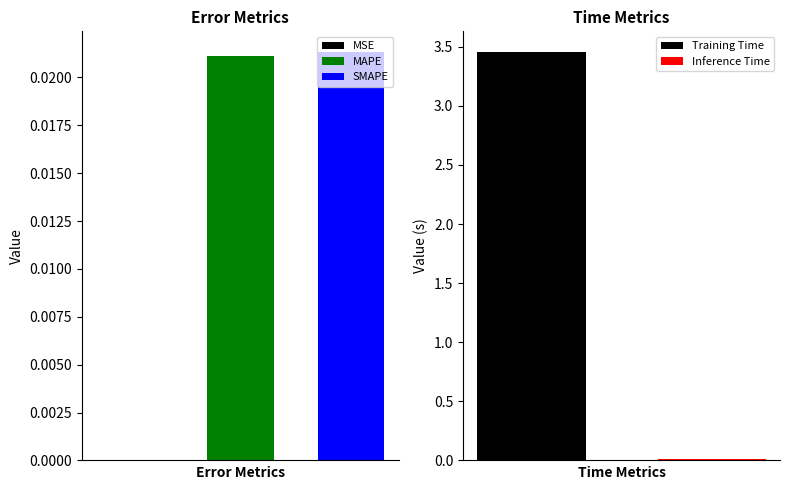

List the labels in order of value, smallest first.

MSE, Inference Time, MAPE, SMAPE, Training Time